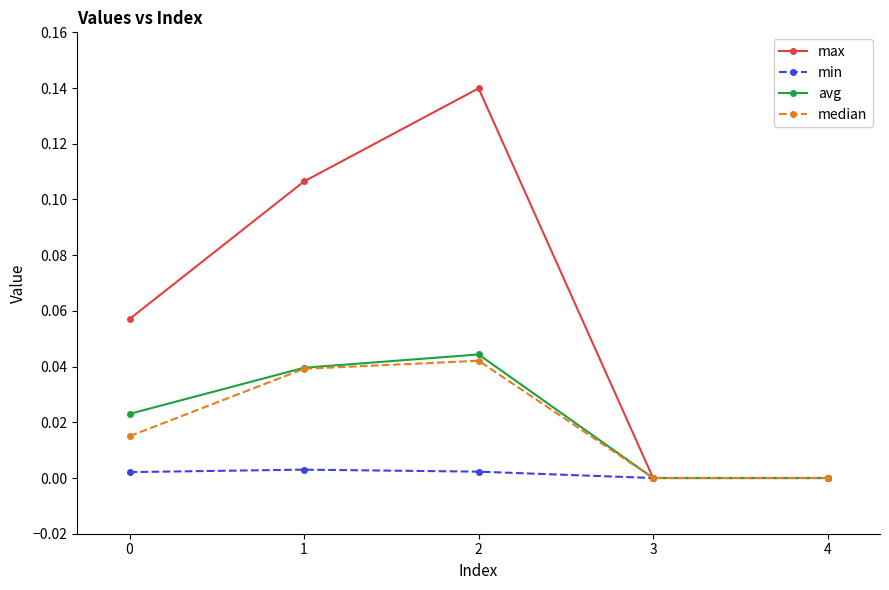

Which series changed the most between 0 and 2?

max